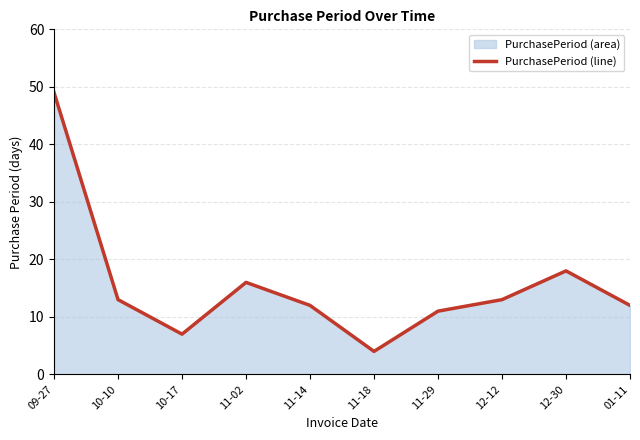

What is the sum of the values at 10-10 and 11-02?

29